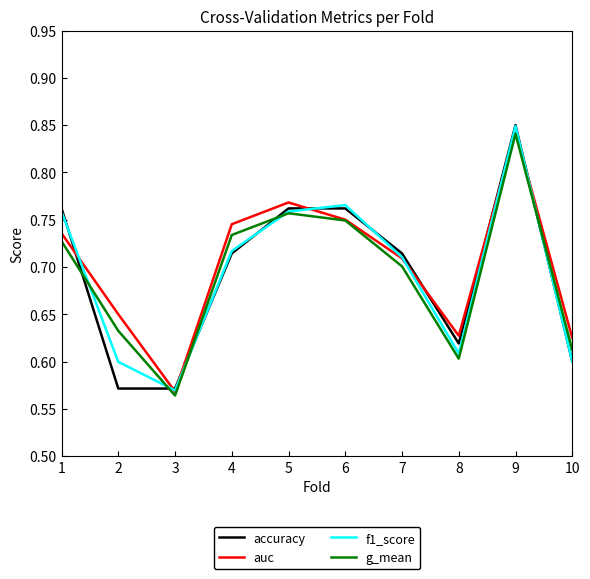

The value of auc at 8 is 0.9. True or false?

False